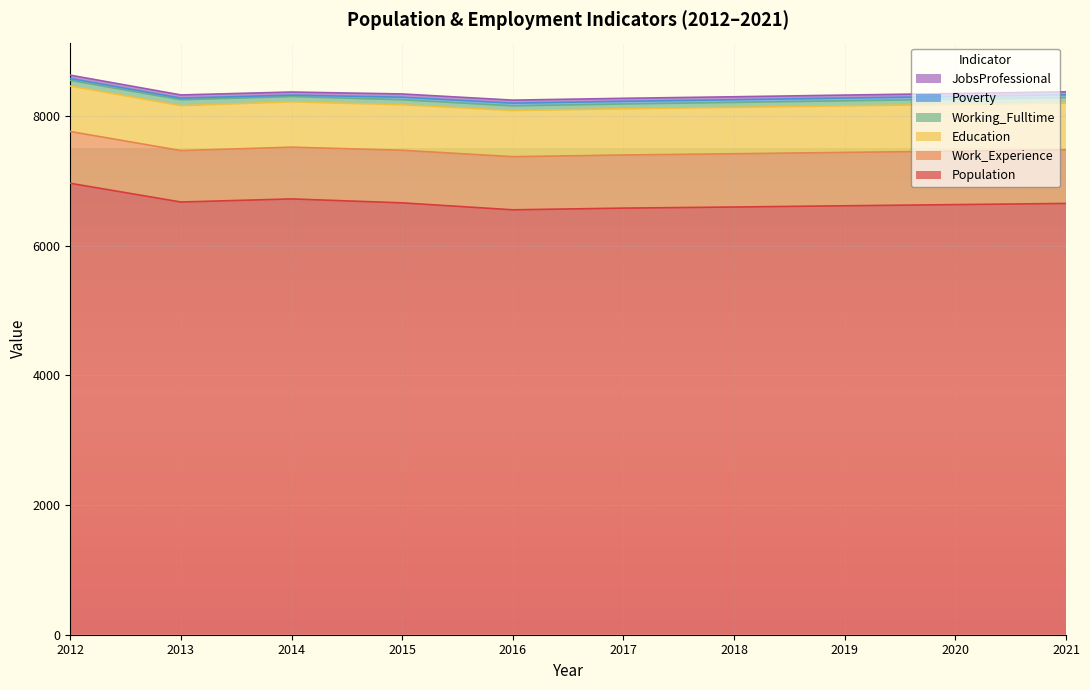

How many categories are shown in the chart?

10